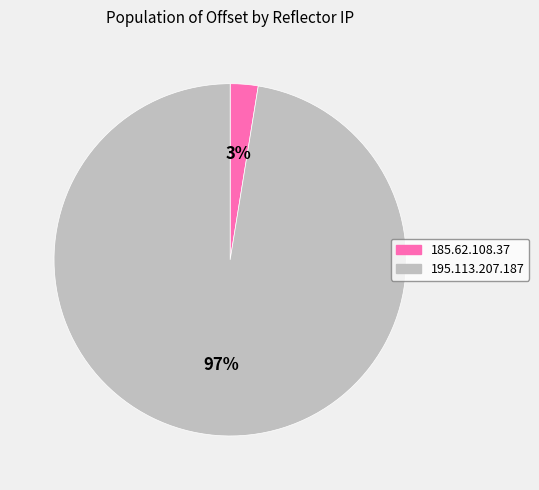

To the nearest percent, what is the combined percentage of 185.62.108.37 and 195.113.207.187?

100%